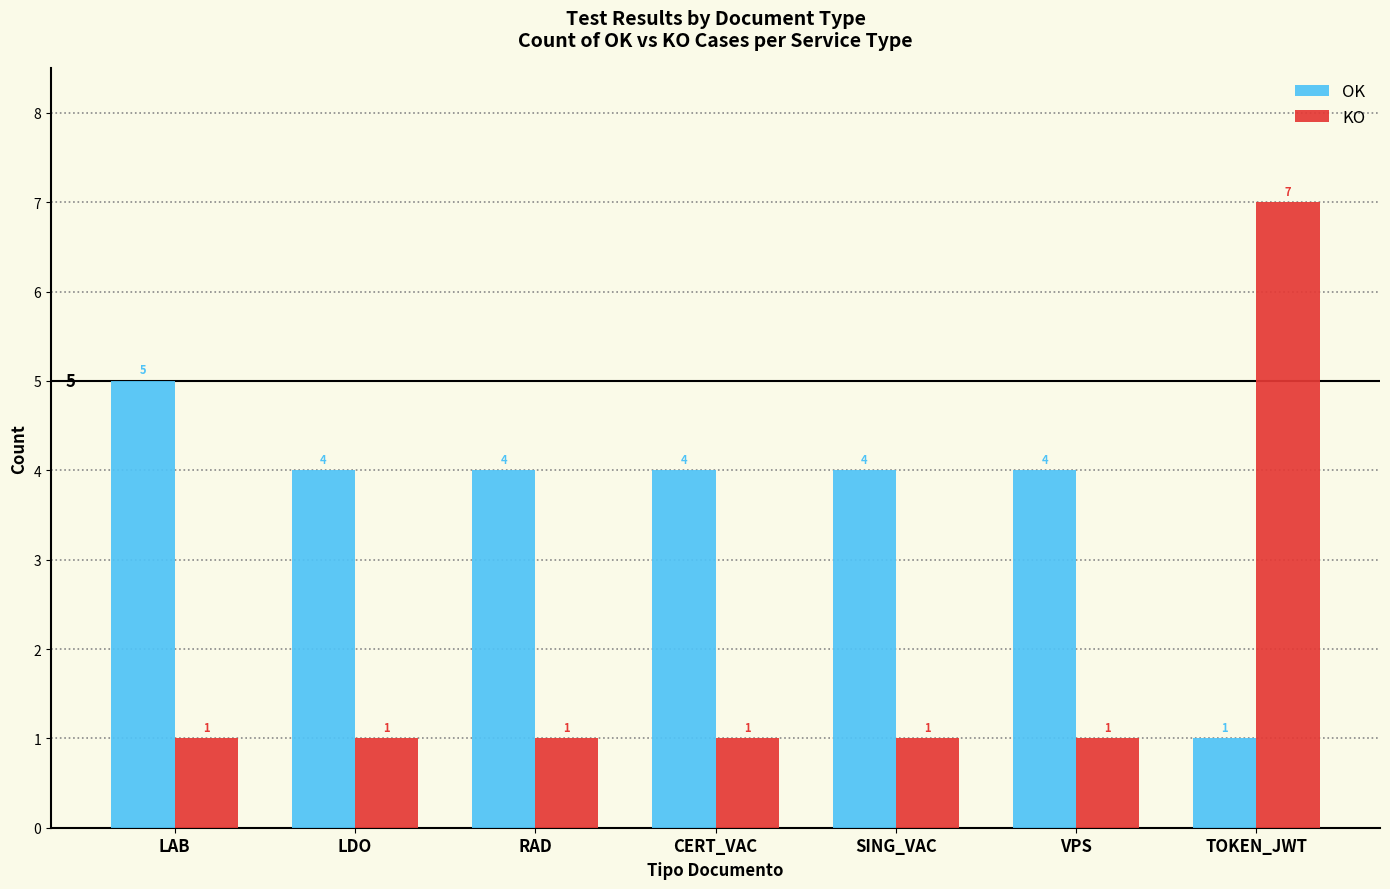

Reading right to left, list all the values displayed in this chart.

OK: 1	4	4	4	4	4	5
KO: 7	1	1	1	1	1	1